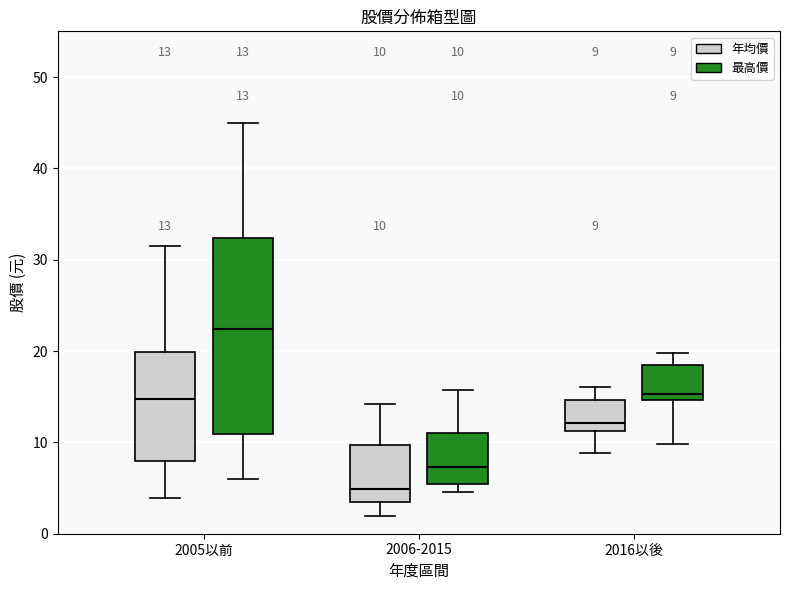

Comparing the boxes themselves (not the whiskers), which one is the tallest?

2005以前 (最高價)